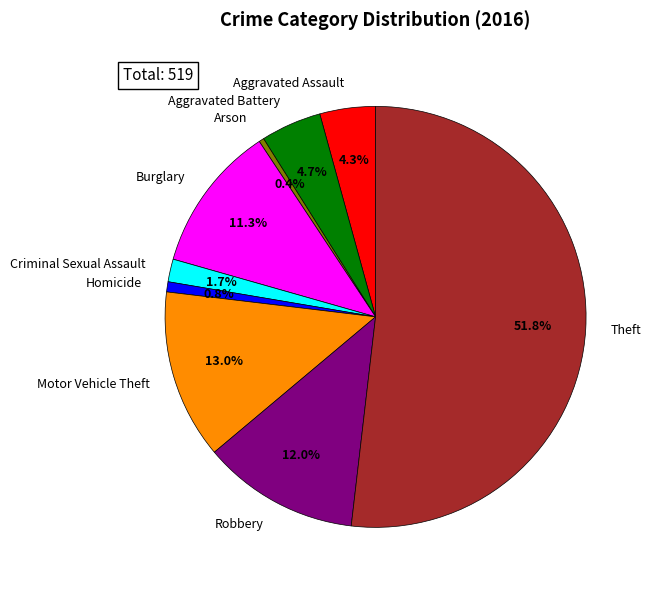

What is the largest slice in the pie chart?

Theft